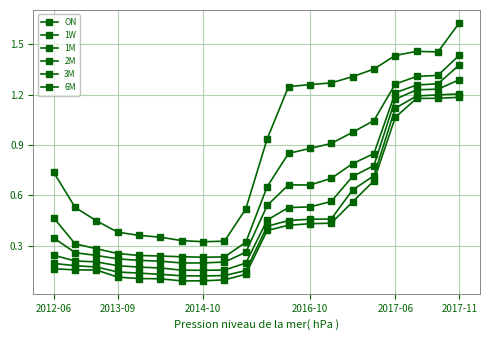

How many categories are shown in the chart?

20